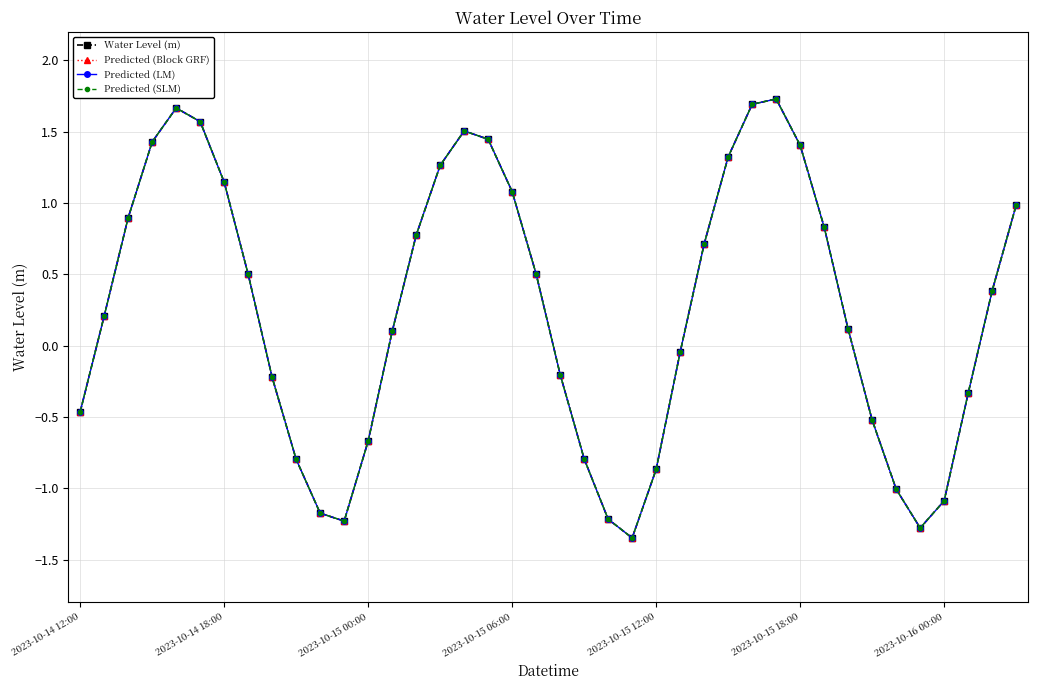

Does the chart have visible grid lines?

Yes